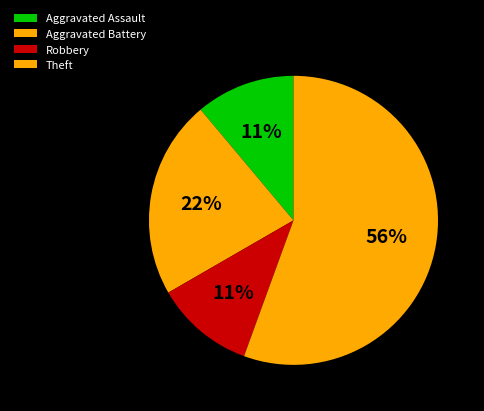

True or false: Aggravated Battery accounts for 33% of the total.

False